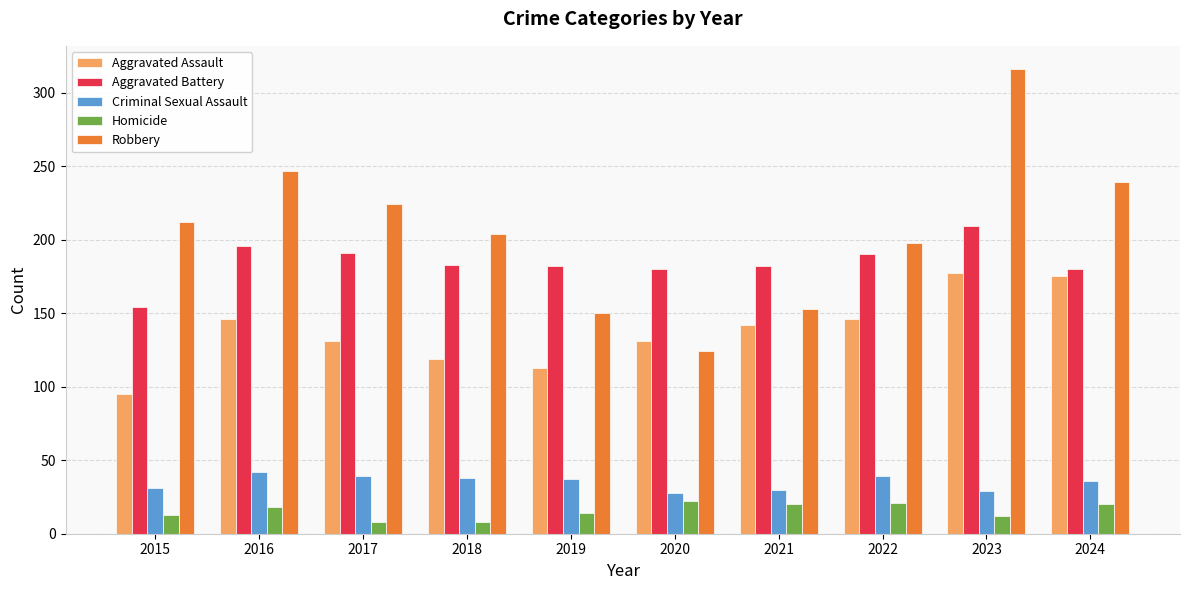

Between 2016 and 2018, which series saw the biggest shift?

Robbery